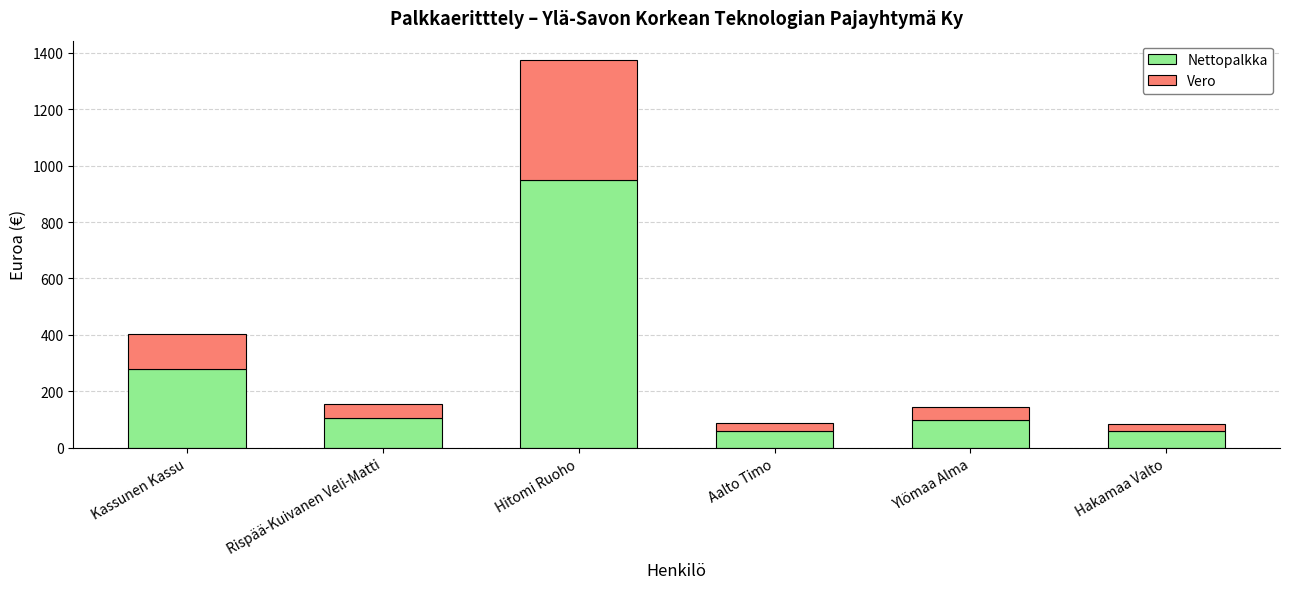

What is the maximum value for Nettopalkka?

949.9